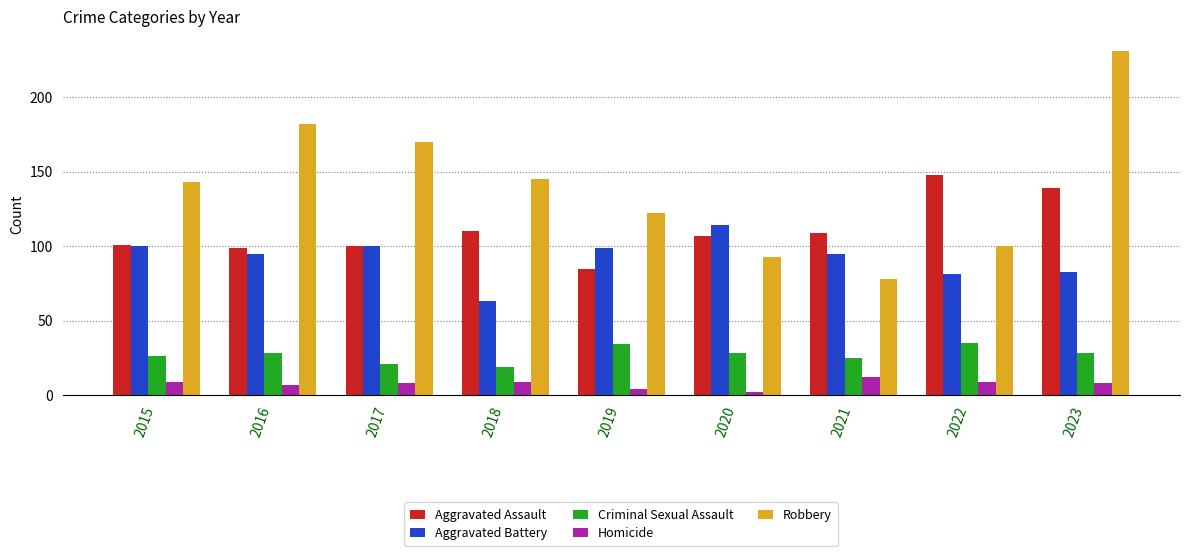

Reading left to right, list all the values displayed in this chart.

Aggravated Assault: 101	99	100	110	85	107	109	148	139
Aggravated Battery: 100	95	100	63	99	114	95	81	83
Criminal Sexual Assault: 26	28	21	19	34	28	25	35	28
Homicide: 9	7	8	9	4	2	12	9	8
Robbery: 143	182	170	145	122	93	78	100	231